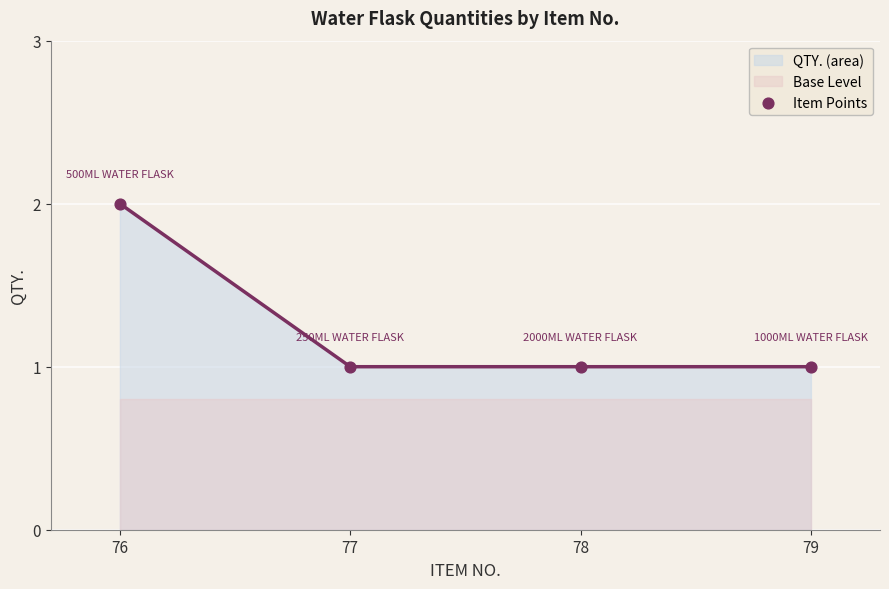

Which has a higher value, 79 or 77?

79